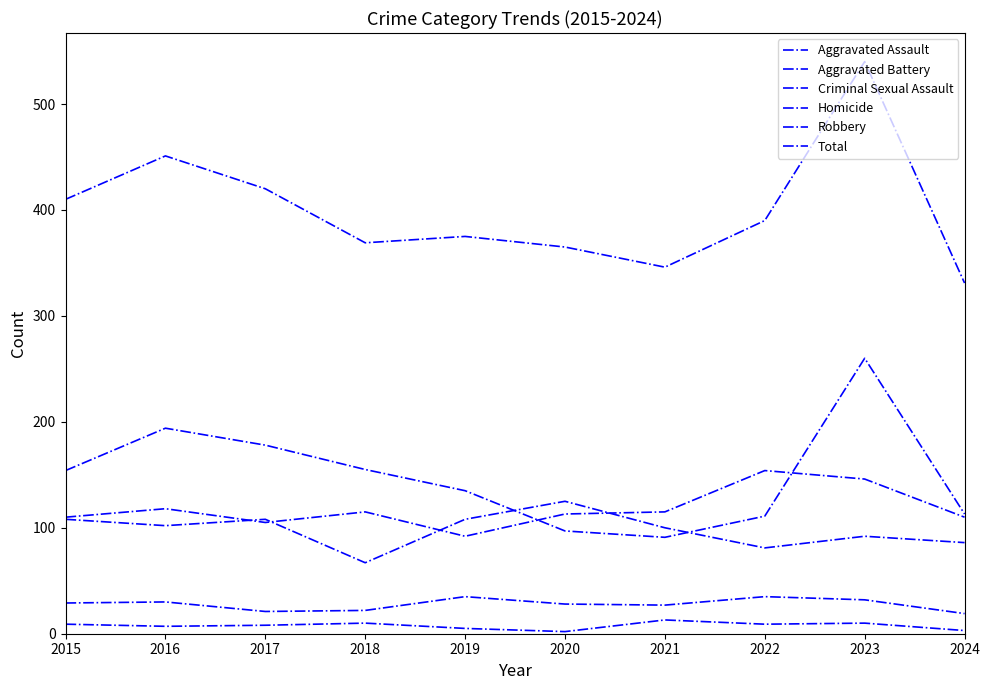

At which category does Criminal Sexual Assault reach its first local valley?

2017